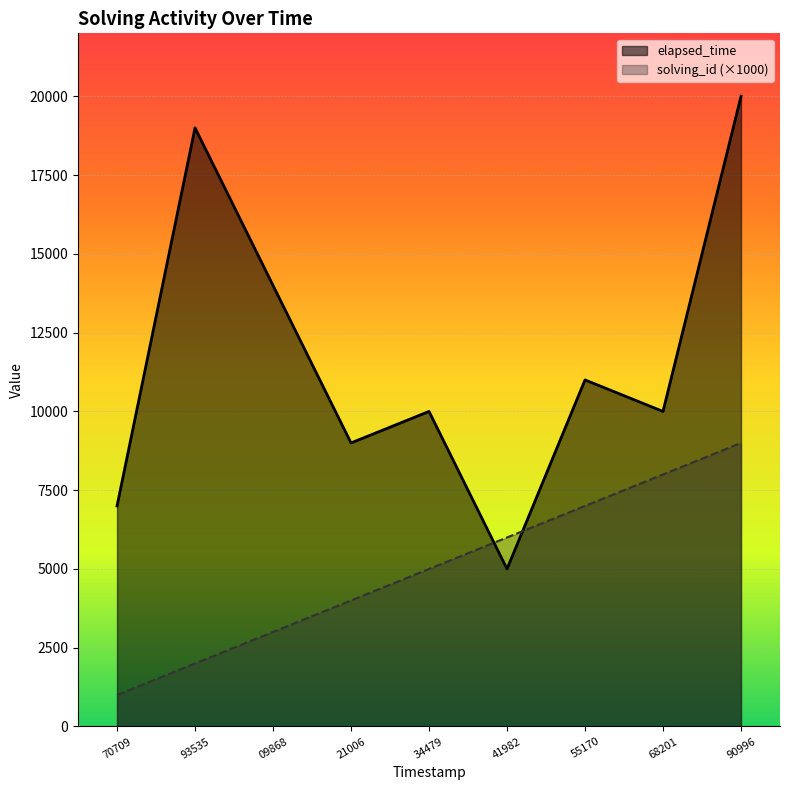

How many times do solving_id and elapsed_time cross each other?

2